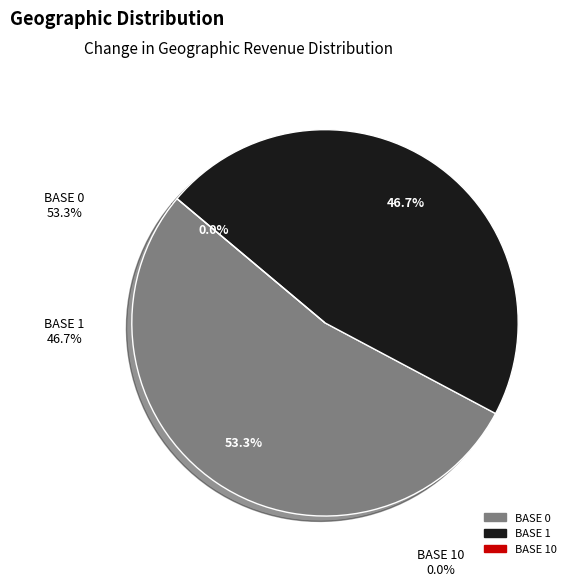

Is it true that BASE 10 is 0% of the pie?

True